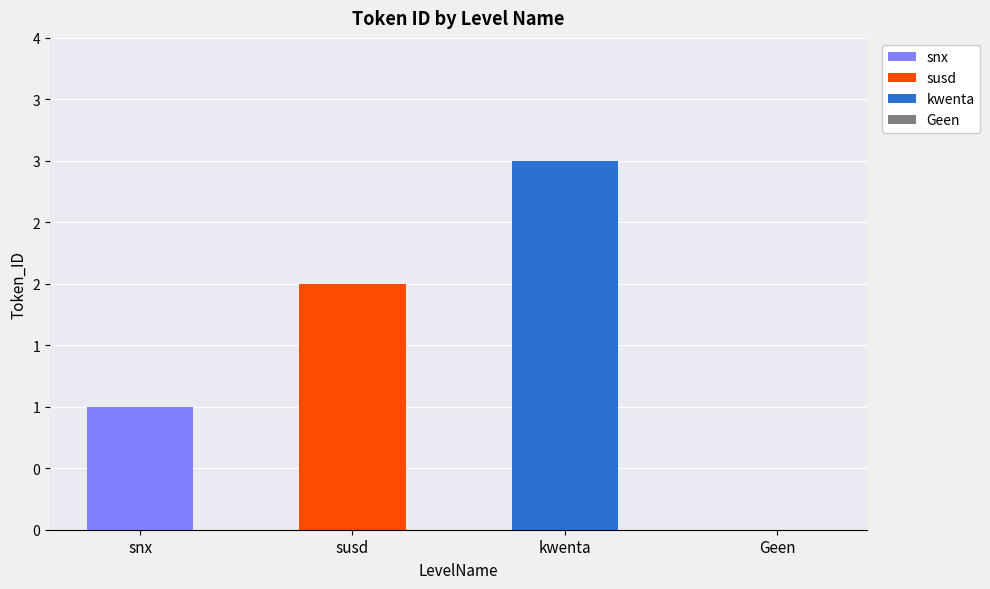

Which category has the lowest value across all series?

Geen